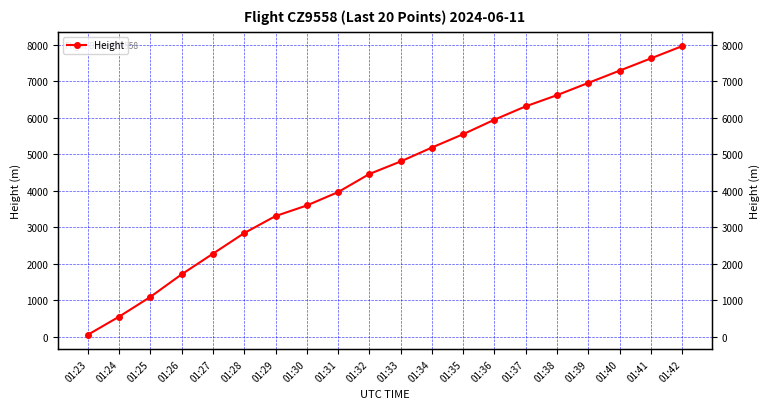

What is the greatest value displayed?

7955.4